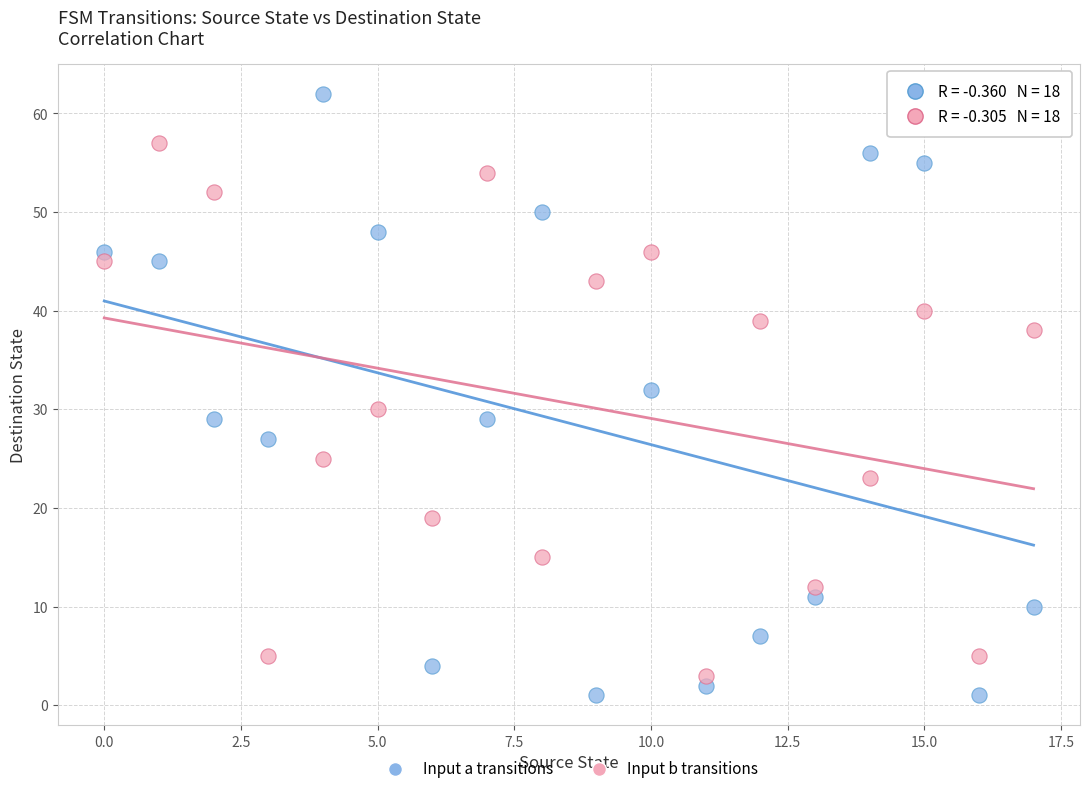

How many data points are displayed?

36